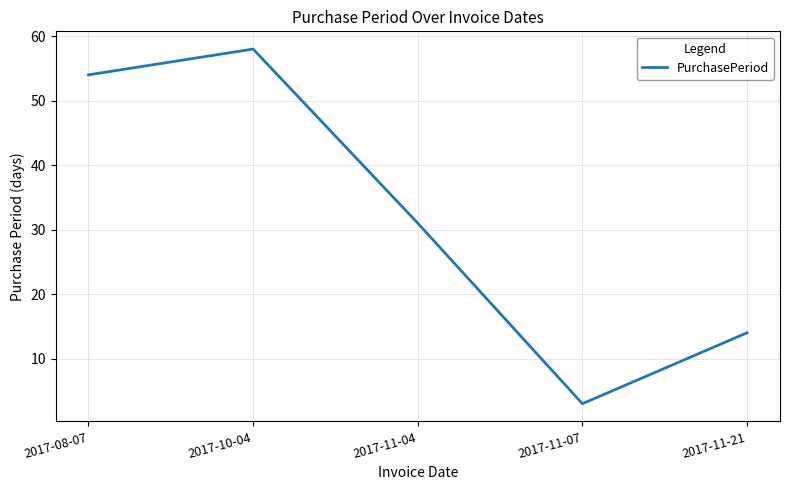

Rank the categories by value from highest to lowest.

2017-10-04, 2017-08-07, 2017-11-04, 2017-11-21, 2017-11-07